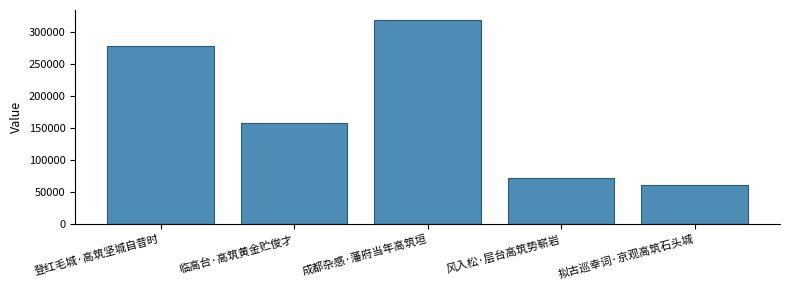

Between 登红毛城·高筑坚城自昔时 and 成都杂感·藩府当年高筑垣, which is larger?

成都杂感·藩府当年高筑垣